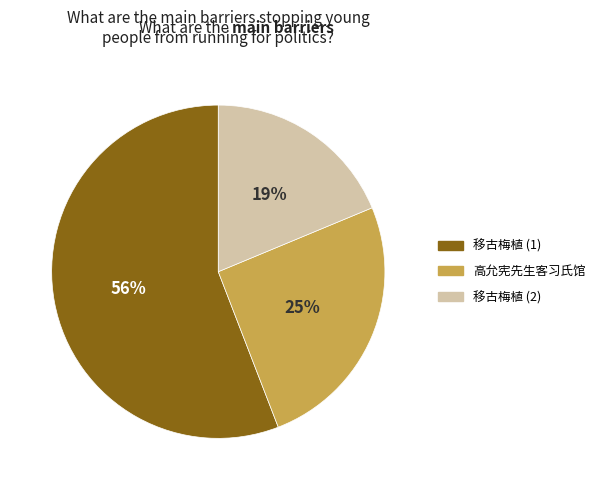

True or false: 移古梅植 (2) accounts for 19% of the total.

True